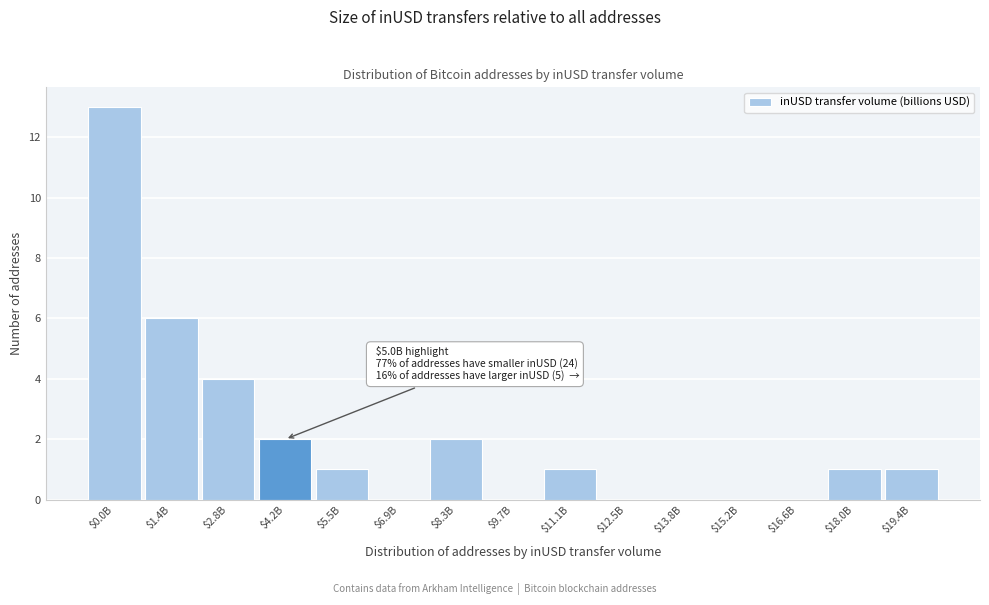

True or false: the data shows 1 at $5.5B.

True